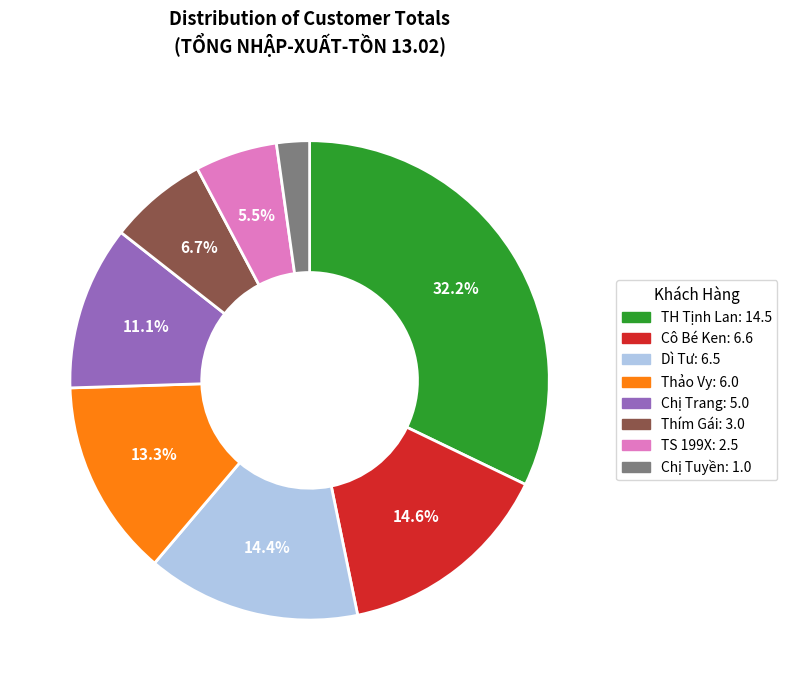

Is there a majority slice in this chart?

No